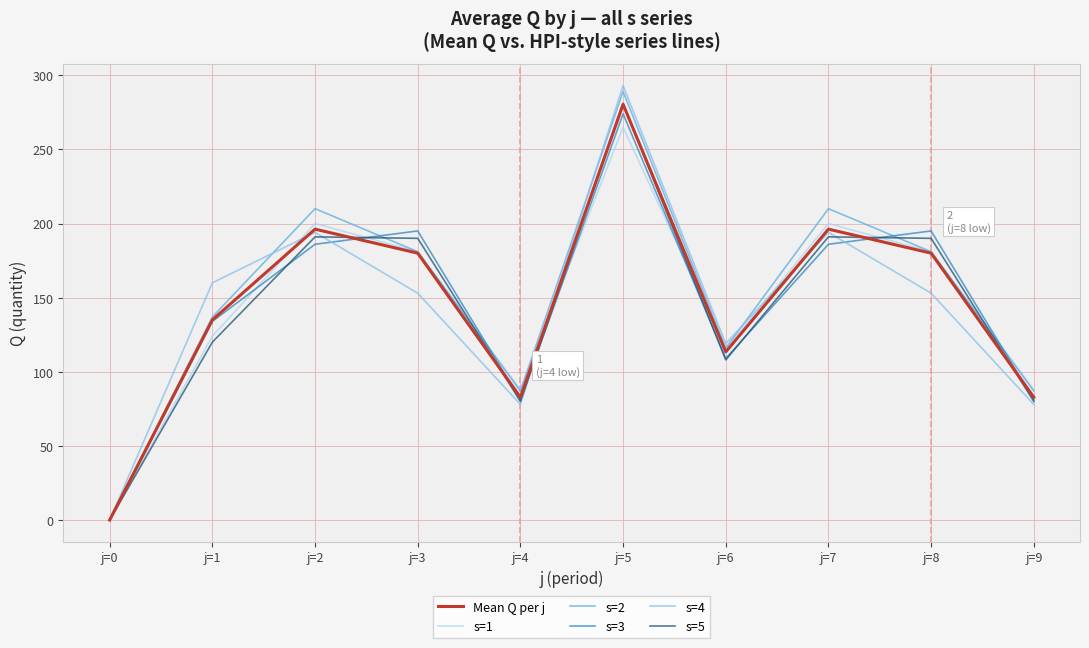

How many values in the s=3 series are below 186?

5